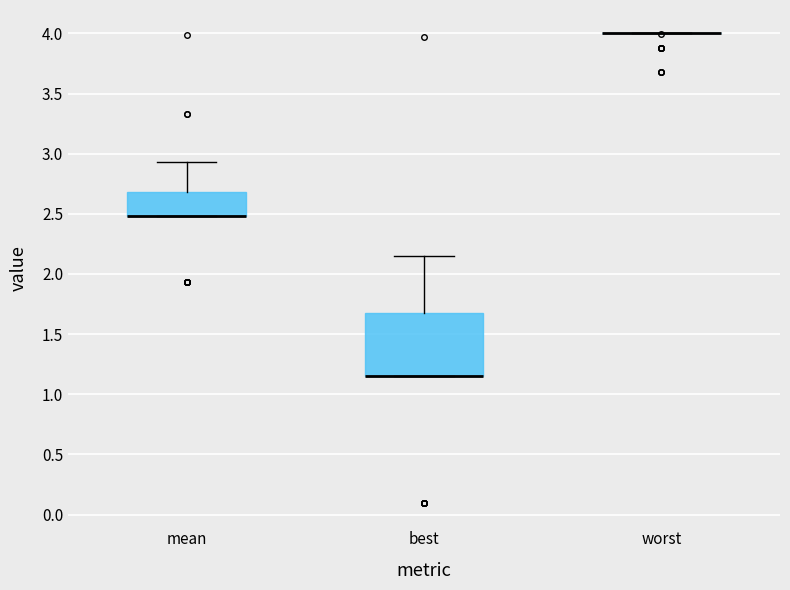

Reading left to right, transcribe this box plot: for each box, give where its median line is, the range the box spans, and where its two whiskers end, as read against the y-axis. The values are not printed on the chart, so give them approximately, as read against the axis.

mean: median 2.50 (drawn on the box's lower edge), box 2.50 to 2.70, whiskers 2.50 to 2.95
best: median 1.15 (drawn on the box's lower edge), box 1.15 to 1.70, whiskers 1.15 to 2.15
worst: box collapsed to a line at 4.00, whiskers 4.00 to 4.00